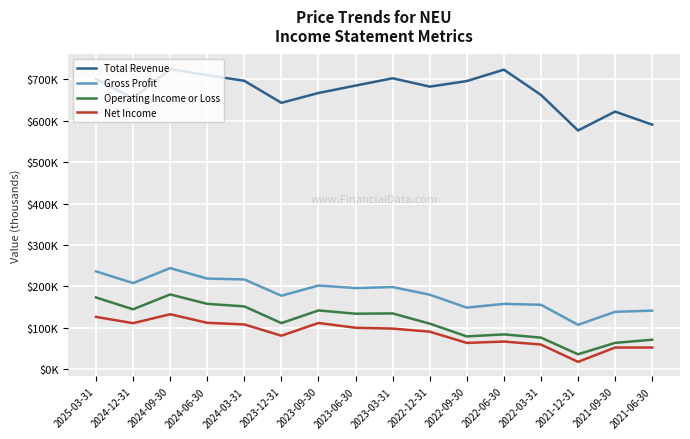

Reading left to right, what are all the values shown in this chart?

Total Revenue: 700900	654600	724900	710200	696700	643400	667200	685100	702800	682600	696000	723600	662600	576600	622200	590700
Gross Profit: 236000	207700	243800	218500	216400	177100	201700	195600	198000	179600	148300	157400	155200	106800	138200	141000
Operating Income or Loss: 172800	144300	180200	157400	151300	110800	141500	133600	134300	109600	78700	83600	75800	35500	63100	70700
Net Income: 125900	110700	132300	111600	107700	80400	111200	99600	97600	90200	63000	66300	59100	17200	51900	51800